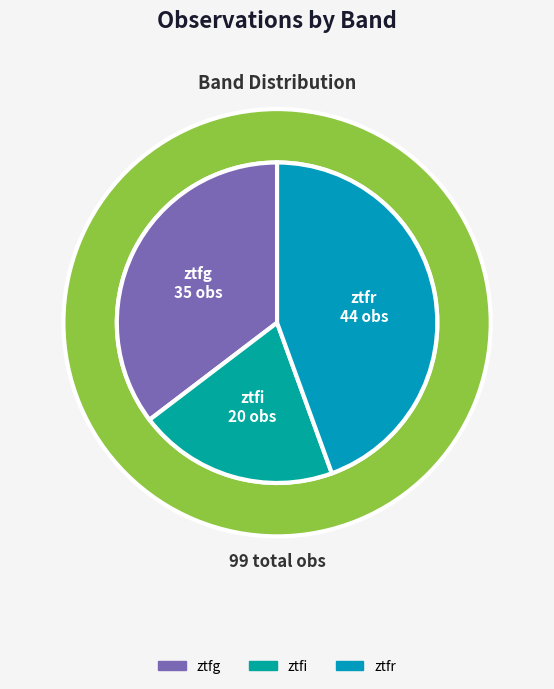

True or false: ztfi accounts for 26% of the total.

False